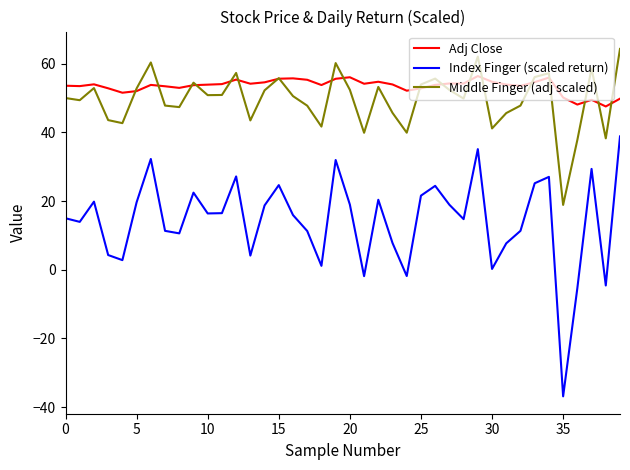

What is the difference between the second highest and minimum values in the Middle Finger (adj scaled) series?

43.2